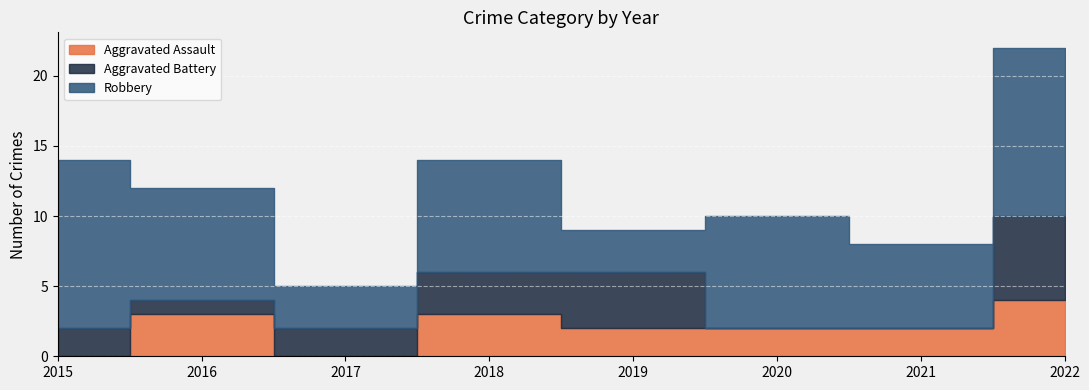

Reading left to right, what are all the values shown in this chart?

Aggravated Assault: 0	3	0	3	2	2	2	4
Aggravated Battery: 2	1	2	3	4	0	0	6
Robbery: 12	8	3	8	3	8	6	12